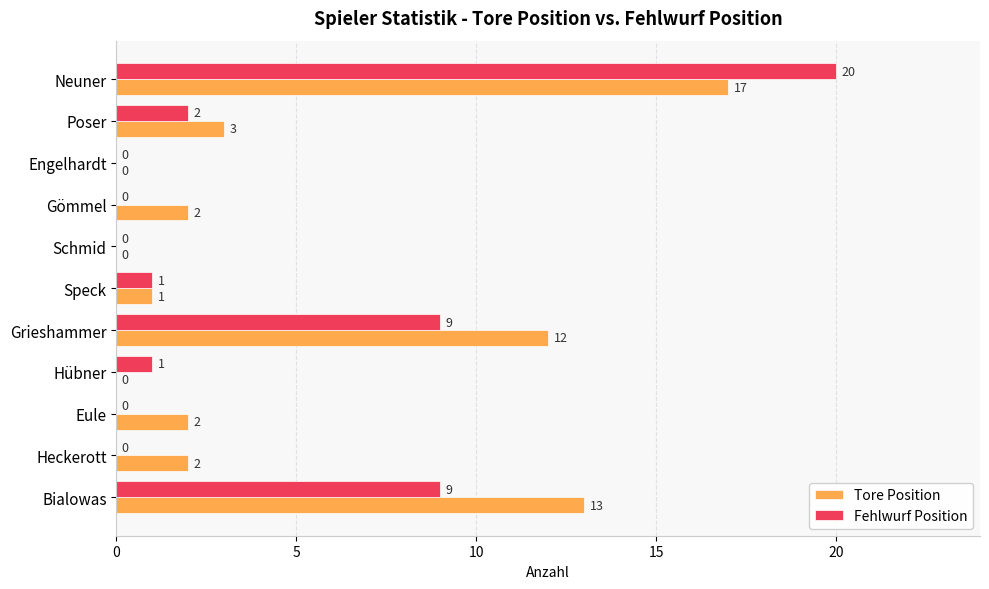

What is the maximum value for Fehlwurf Position?

20